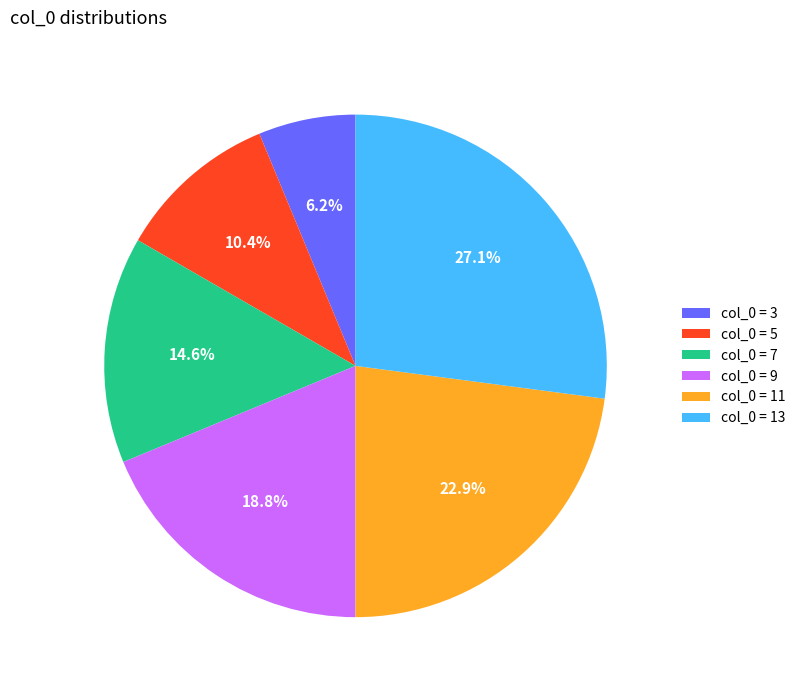

To the nearest percent, what is the average slice percentage?

17%